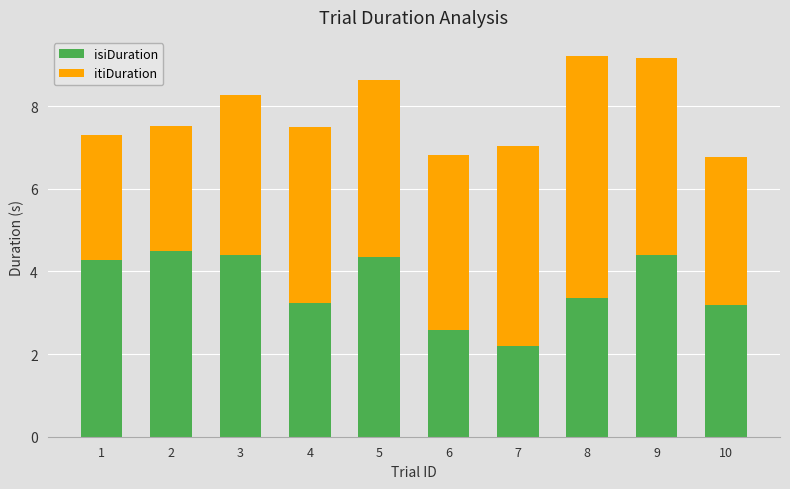

Reading left to right, what are the values for isiDuration?

1=4.3	2=4.5	3=4.4	4=3.2	5=4.3	6=2.6	7=2.2	8=3.4	9=4.4	10=3.2